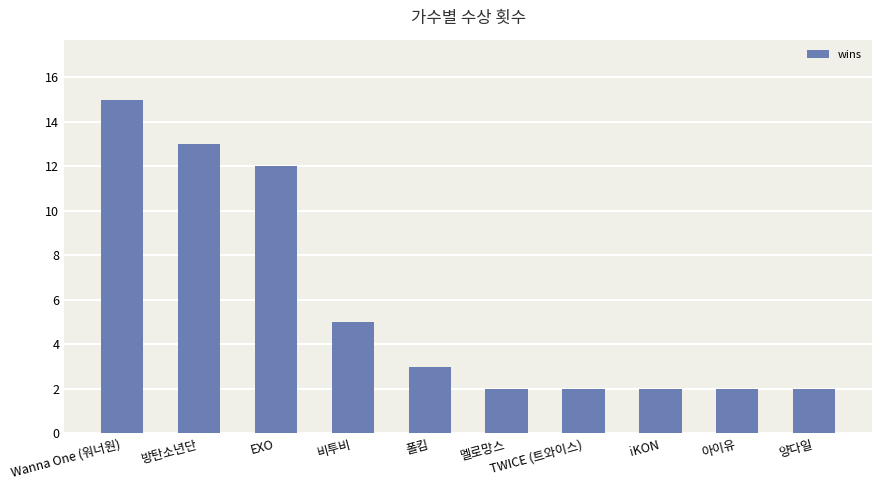

Does the chart contain stacked bars?

No